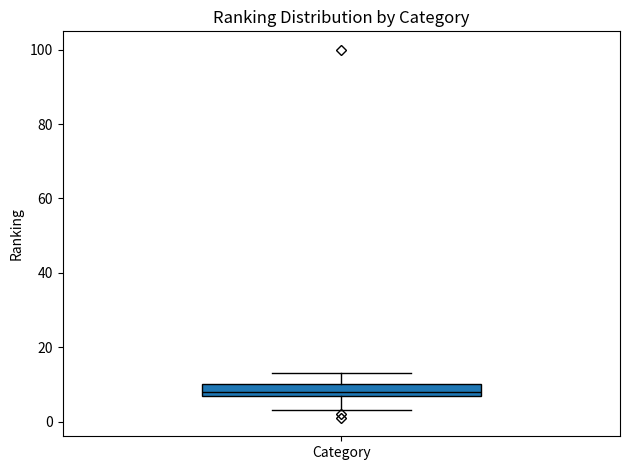

Transcribe this box plot: give where the median line is, the range the box spans, and where the two whiskers end, as read against the y-axis. The values are not printed on the chart, so give them approximately, as read against the axis.

median 8 (just above the box's lower edge), box 8 to 10, whiskers 4 to 14